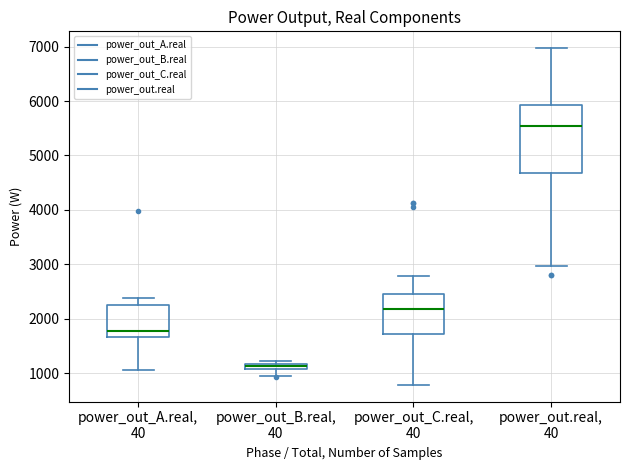

Which box is the tallest, from its lower edge to its upper edge?

power_out.real, 40